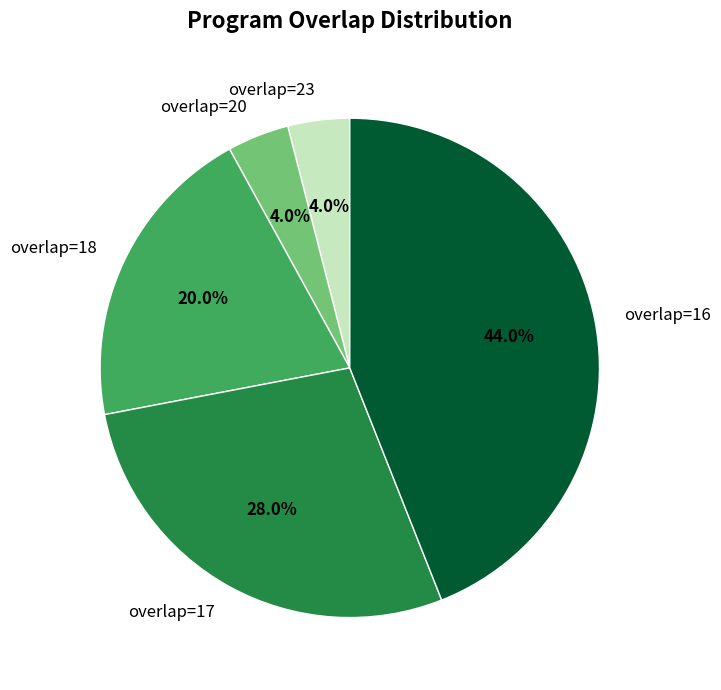

To the nearest percent, what is the combined percentage of overlap=20 and overlap=16?

48%